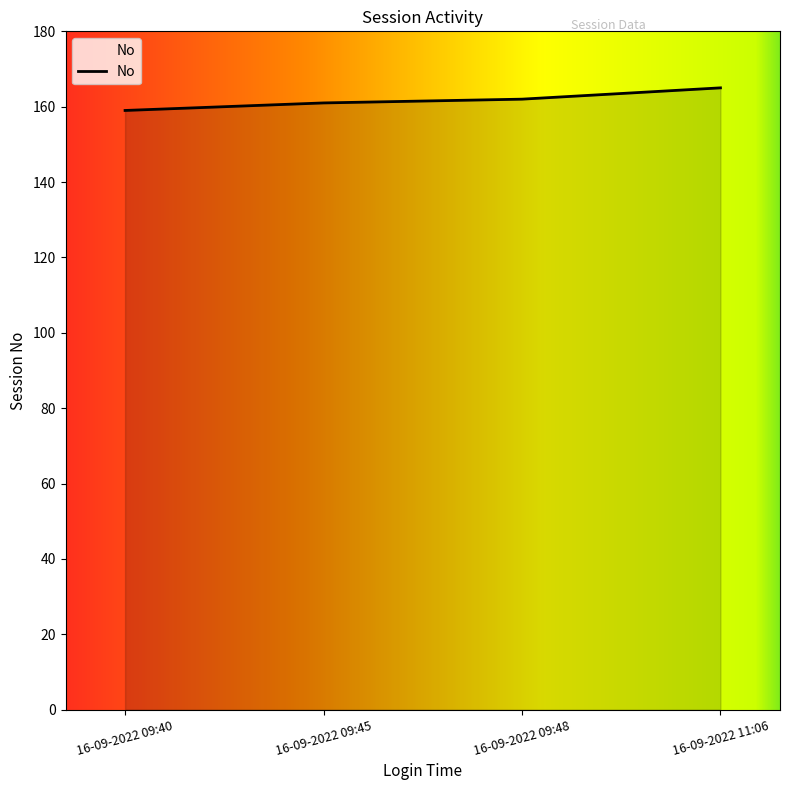

The value at 16-09-2022 09:45 is 225. True or false?

False